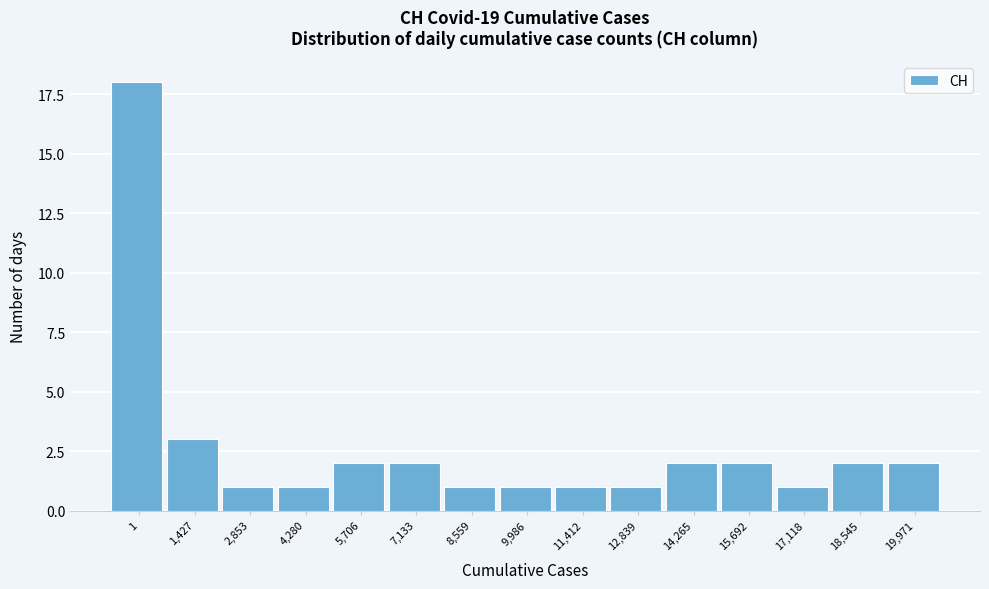

Reading right to left, what are all the values shown in this chart?

19,971=2	18,545=2	17,118=1	15,692=2	14,265=2	12,839=1	11,412=1	9,986=1	8,559=1	7,133=2	5,706=2	4,280=1	2,853=1	1,427=3	1=18